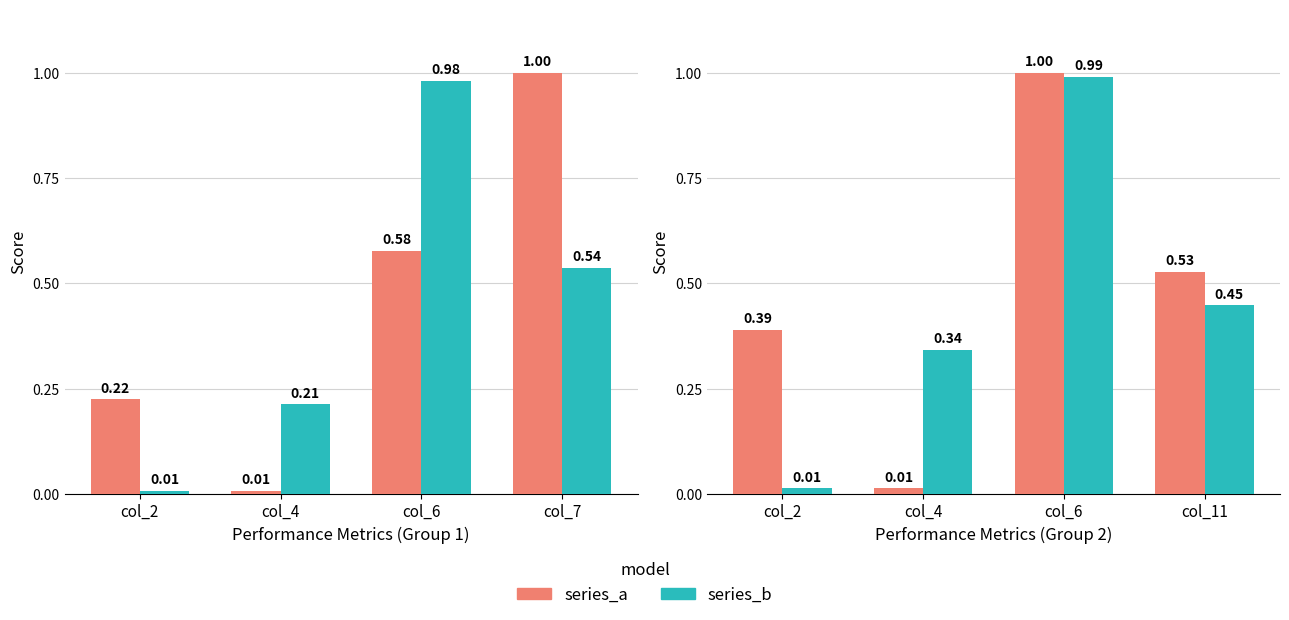

What is the sum of the series_a values at col_2 and col_6?

1.4